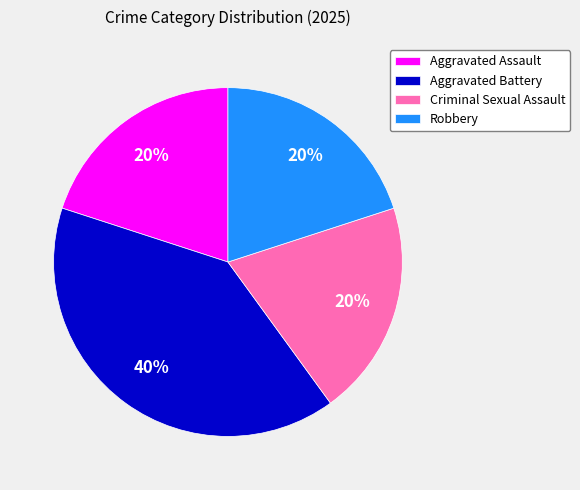

Is the sum of Aggravated Battery and Robbery greater than half?

Yes